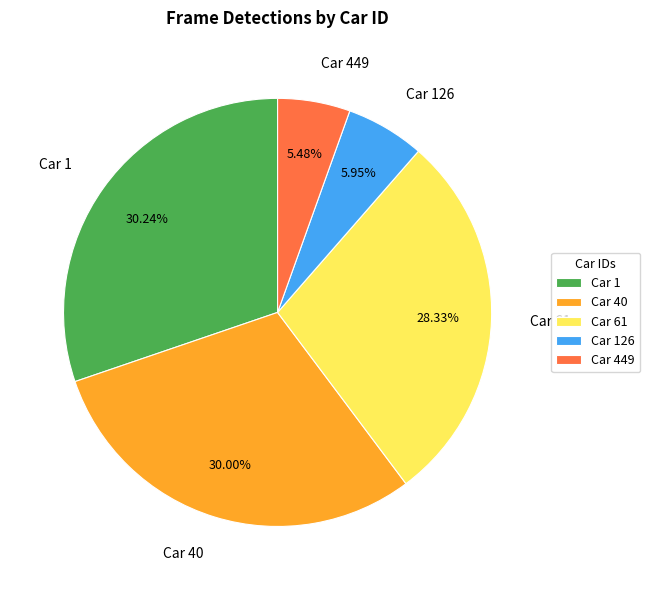

Between Car 40 and Car 449, which is larger?

Car 40